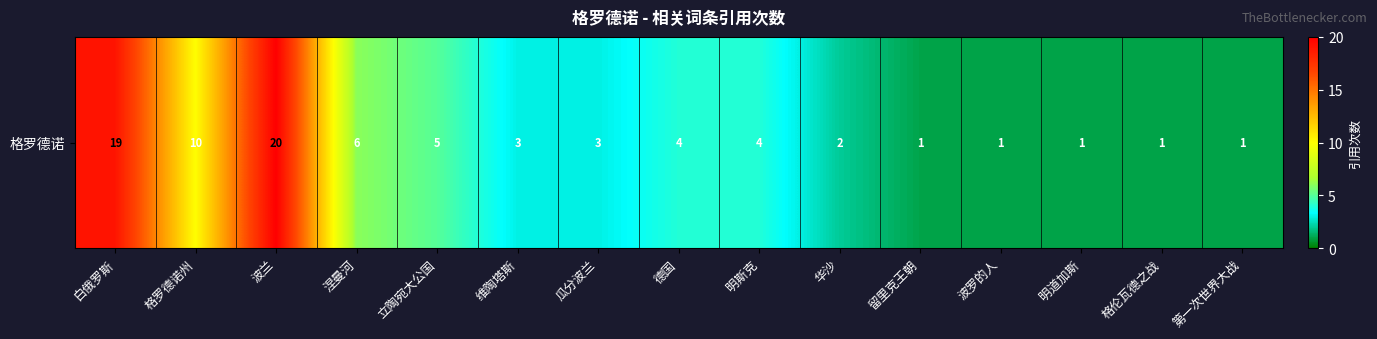

Reading left to right, list all the values displayed in this chart.

白俄罗斯=19	格罗德诺州=10	波兰=20	涅曼河=6	立陶宛大公国=5	维陶塔斯=3	瓜分波兰=3	德国=4	明斯克=4	华沙=2	留里克王朝=1	波罗的人=1	明道加斯=1	格伦瓦德之战=1	第一次世界大战=1